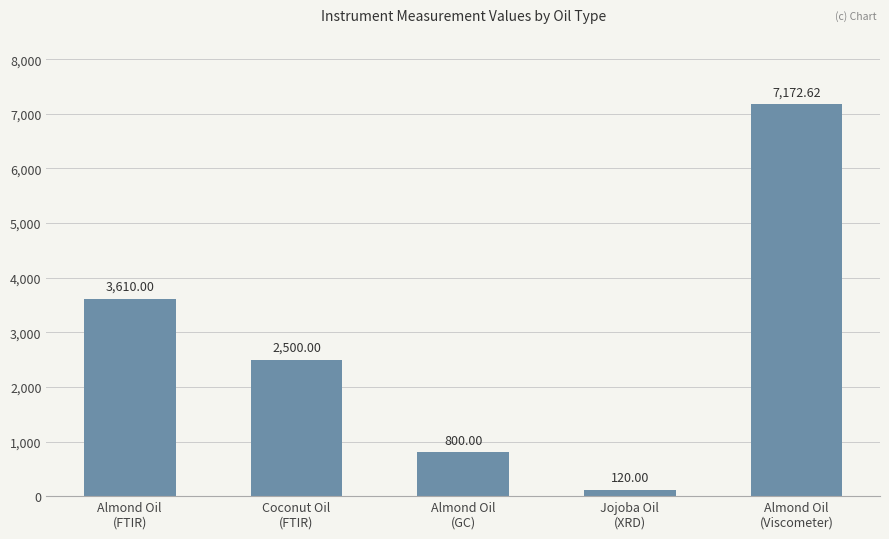

What is the maximum value shown in the chart?

7172.6